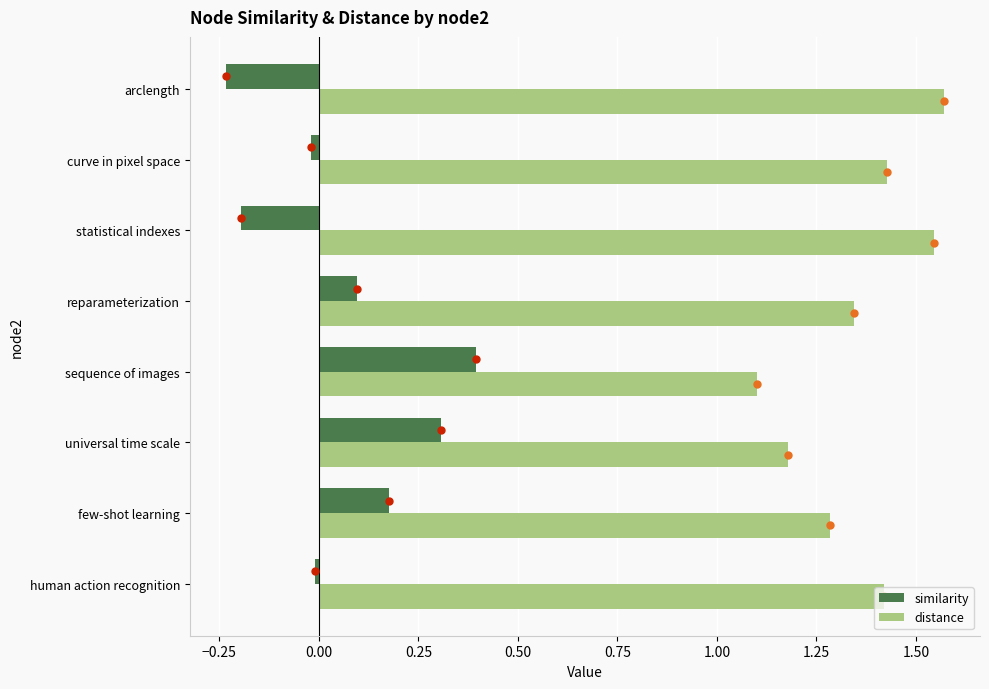

Rank the series at few-shot learning from lowest to highest value.

similarity, distance